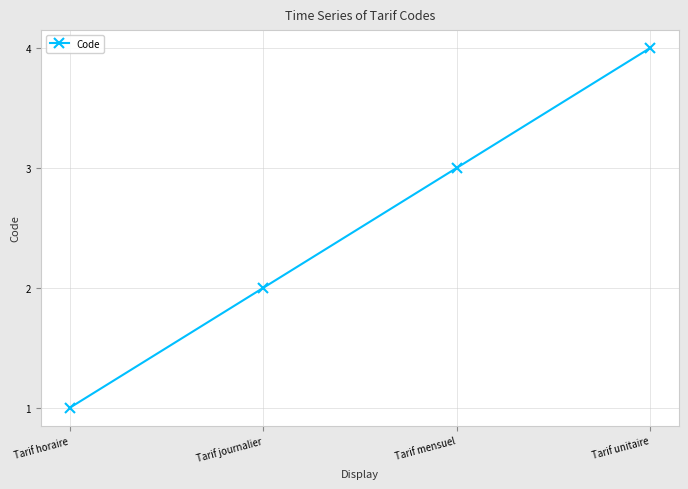

What is the change in value from Tarif journalier to Tarif mensuel?

+1